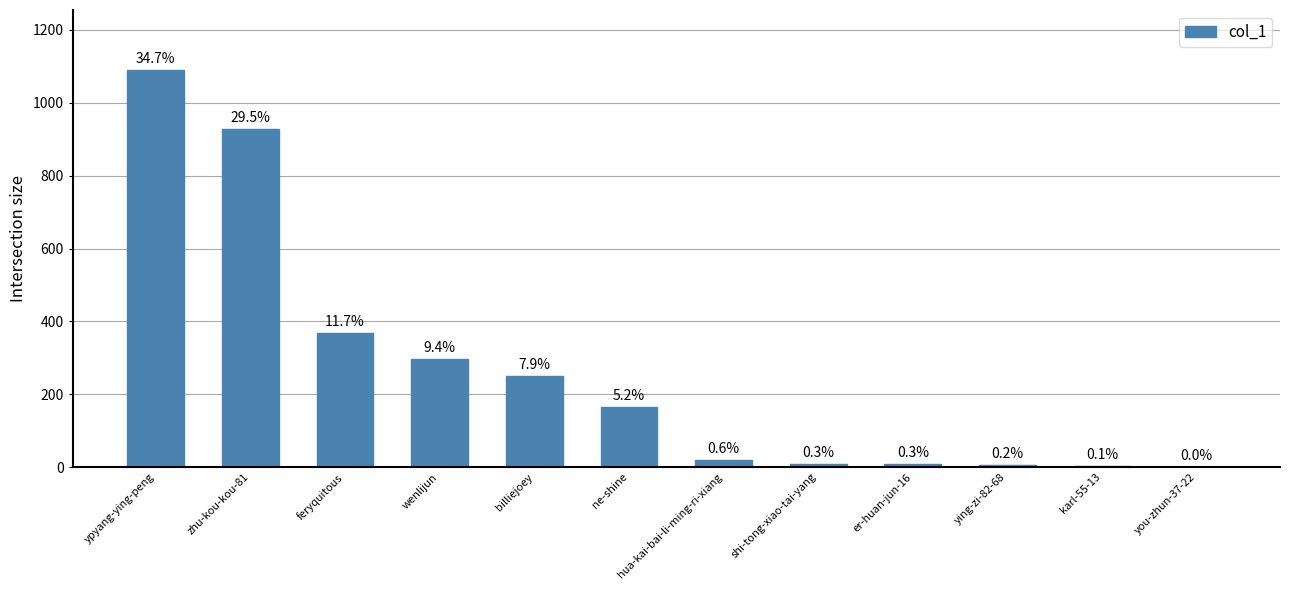

What is the difference between the maximum and minimum values?

1090